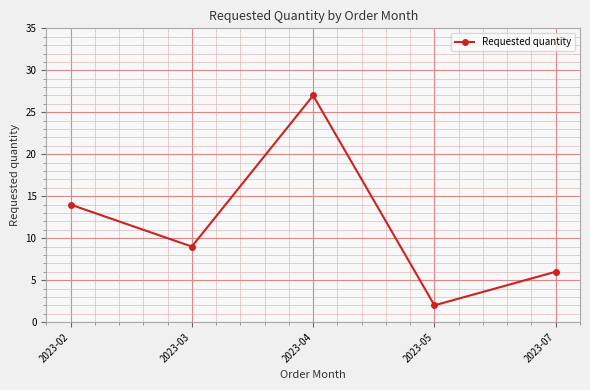

What is the difference between the second highest and second lowest values?

8